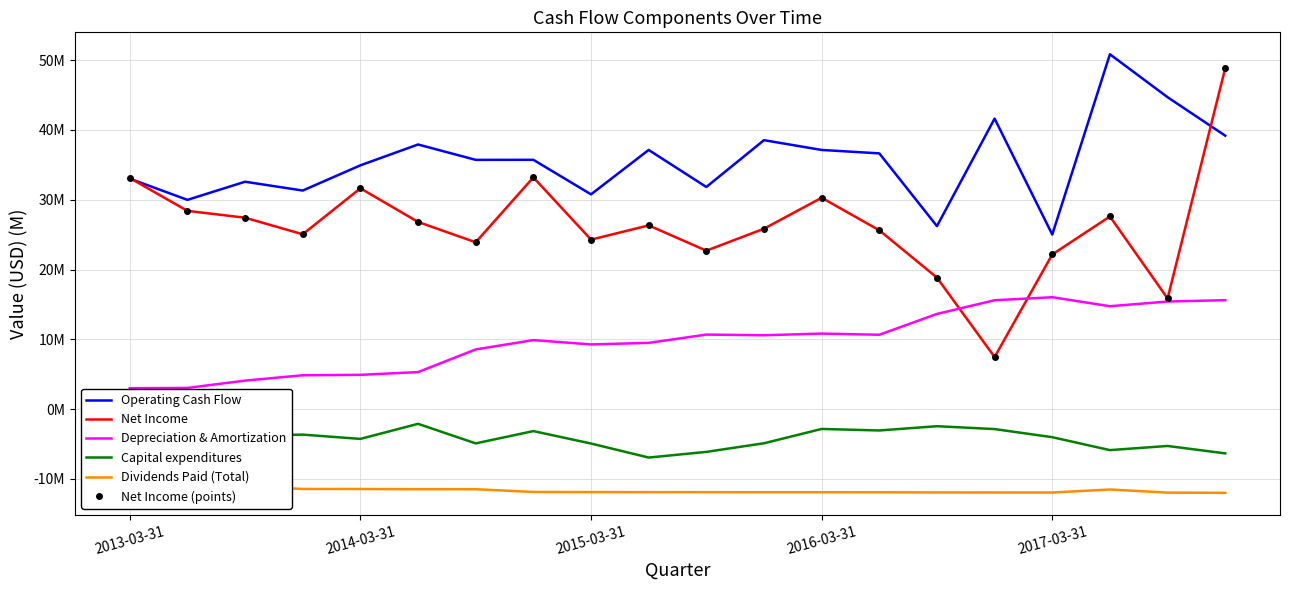

At 2017-03-31, list the series in order from smallest to largest.

Dividends Paid (Total), Capital expenditures, Depreciation & Amortization, Net Income, Net Income (points), Operating Cash Flow